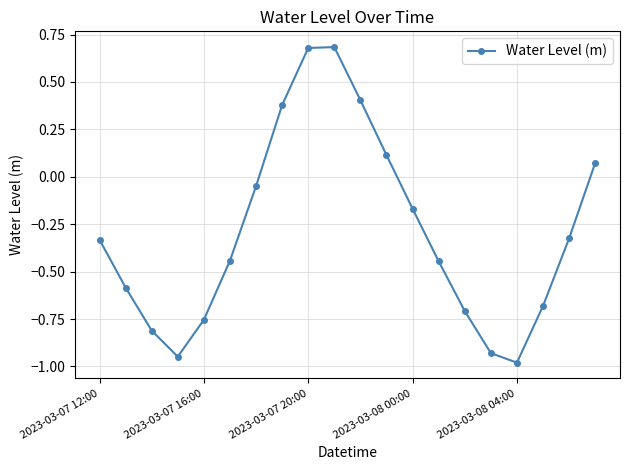

What is the difference between the second highest and second lowest values?

1.6